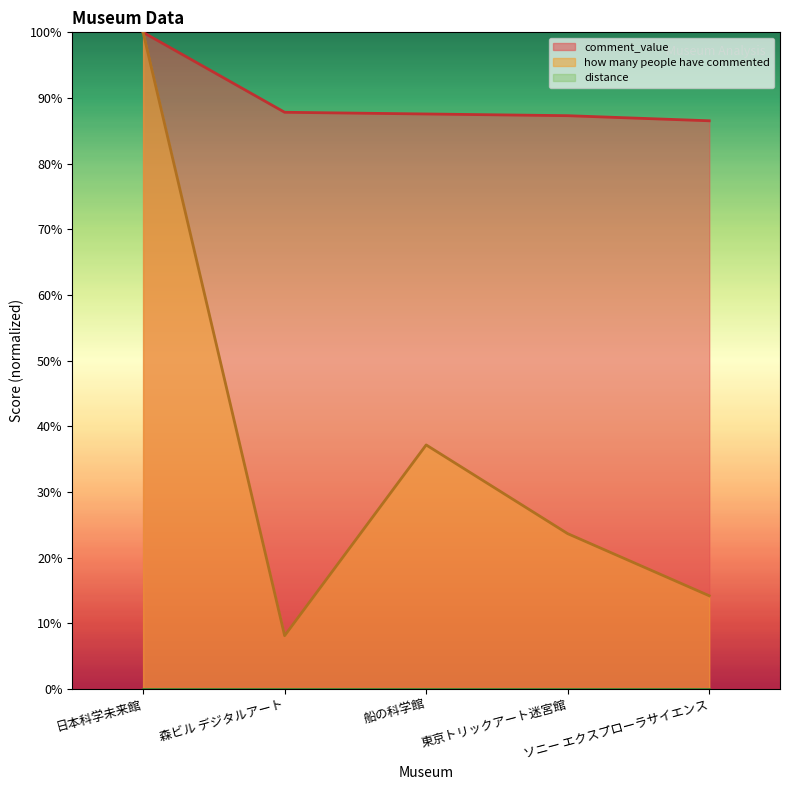

What is the total value across all series at ソニー エクスプローラサイエンス?

100.7